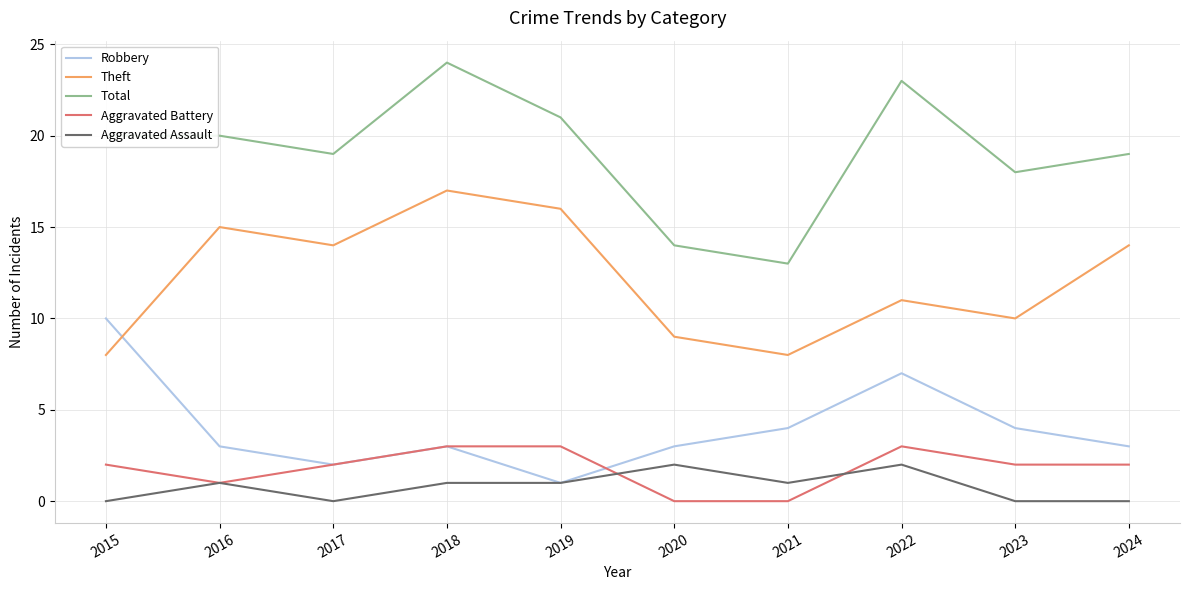

Is the value of Total at 2020 greater than the value of Robbery at 2022?

Yes